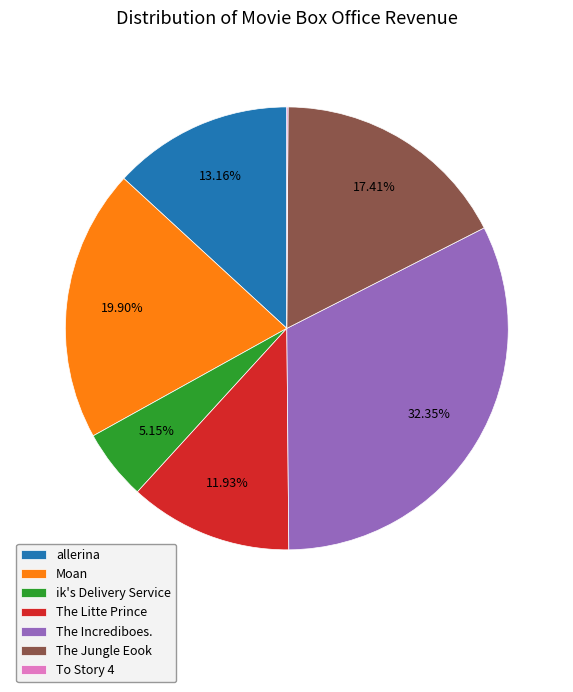

Does The Litte Prince account for over 50% of the chart?

No